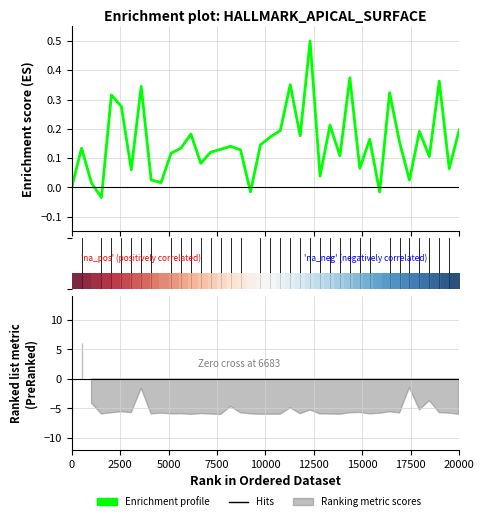

What is the label of the 33rd point from the right?

17500